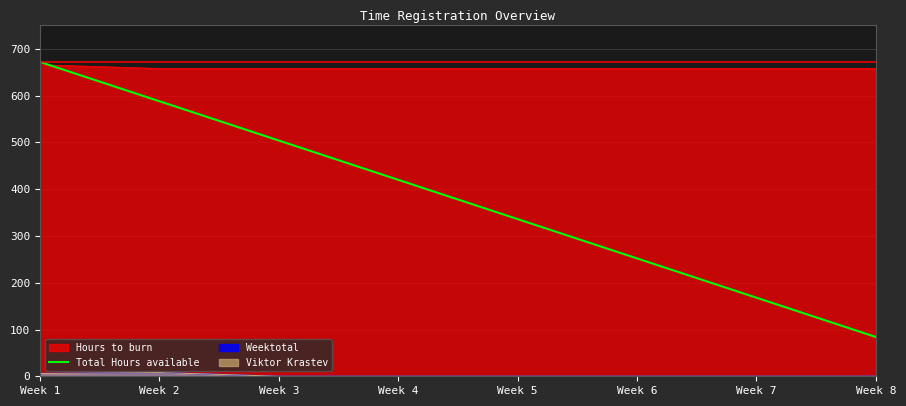

Between Week 5 and Week 7, which is larger?

Week 5